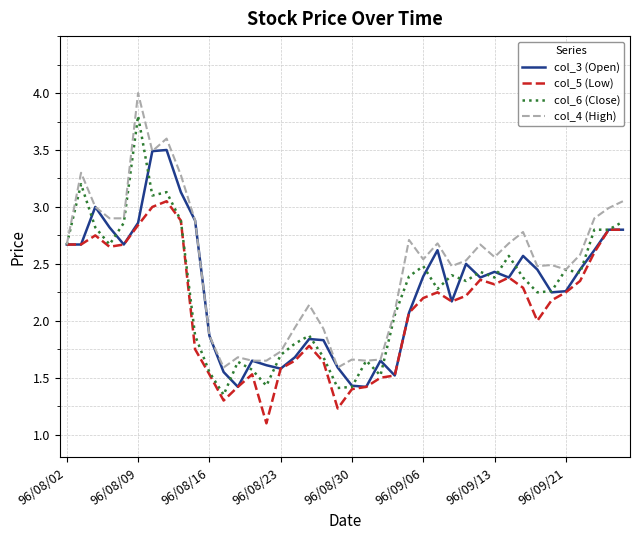

Rank the series by their maximum value, from highest to lowest.

col_4 (High), col_6 (Close), col_3 (Open), col_5 (Low)